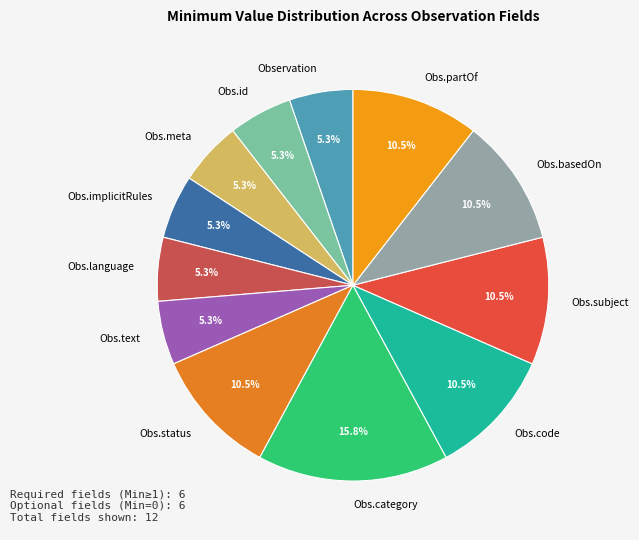

How many segments does this pie chart have?

12